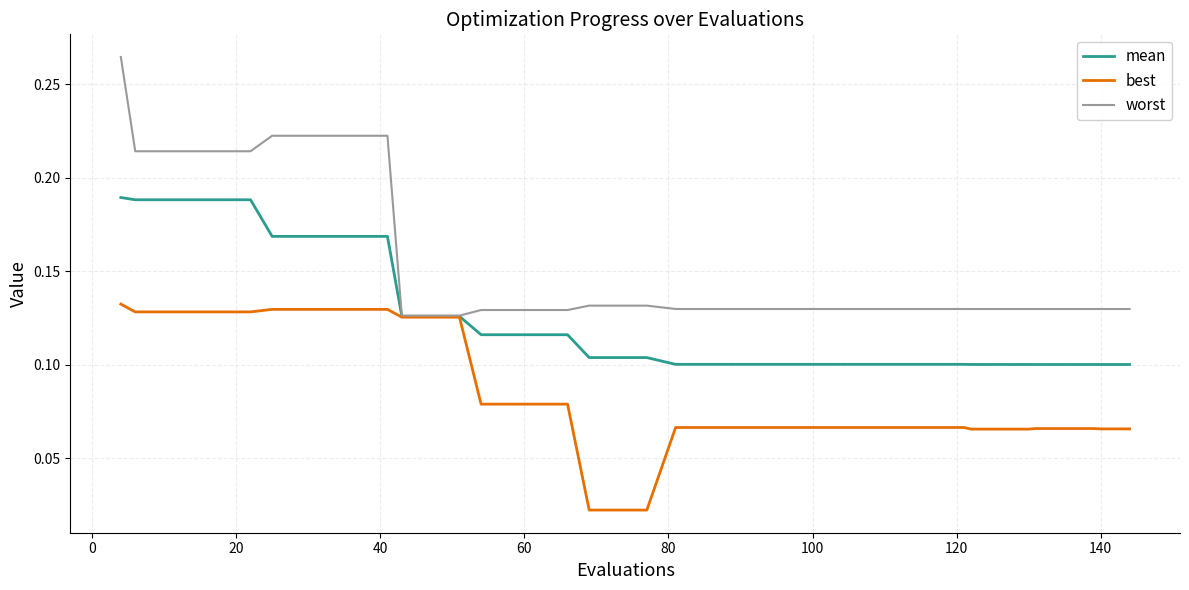

Which series has the largest total across all categories?

worst